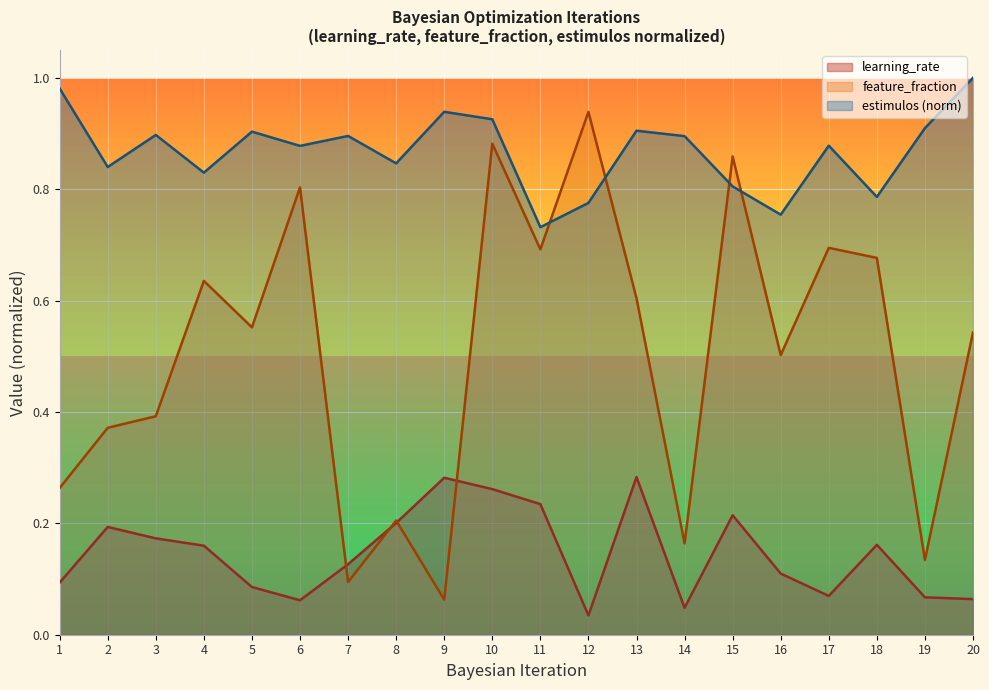

True or false: learning_rate and feature_fraction cross at least once.

True